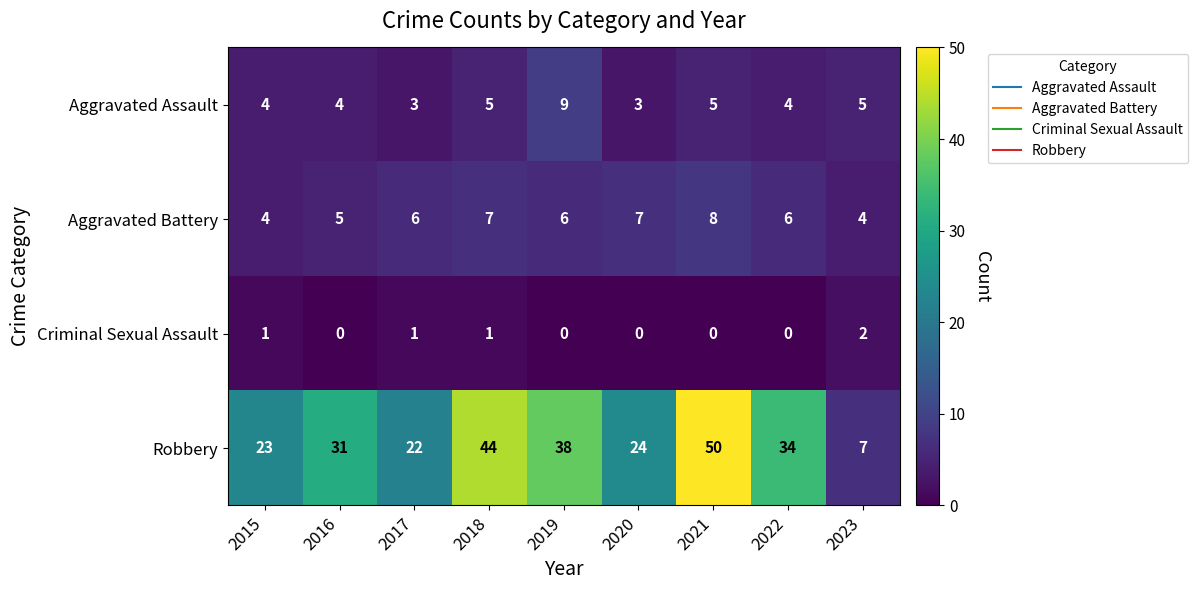

Which label corresponds to the largest value in the chart?

2021